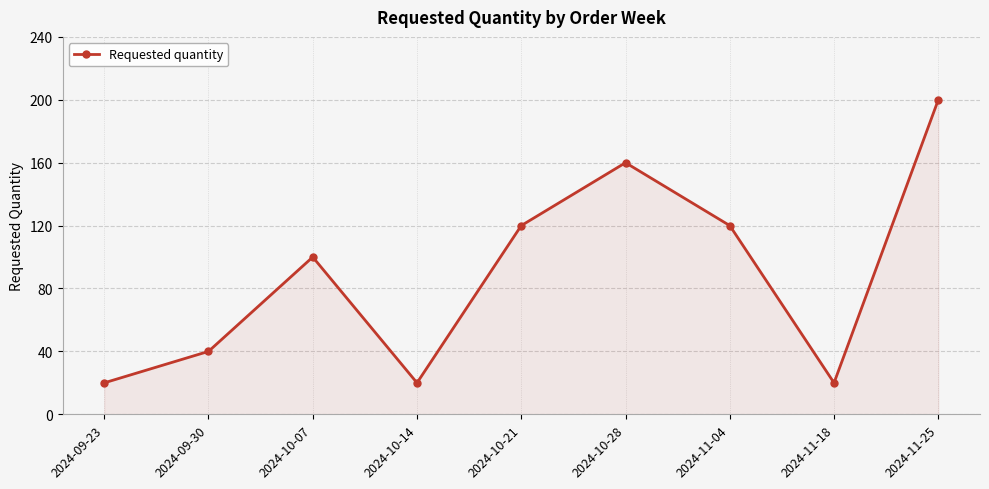

What position from the left is 2024-11-18?

8